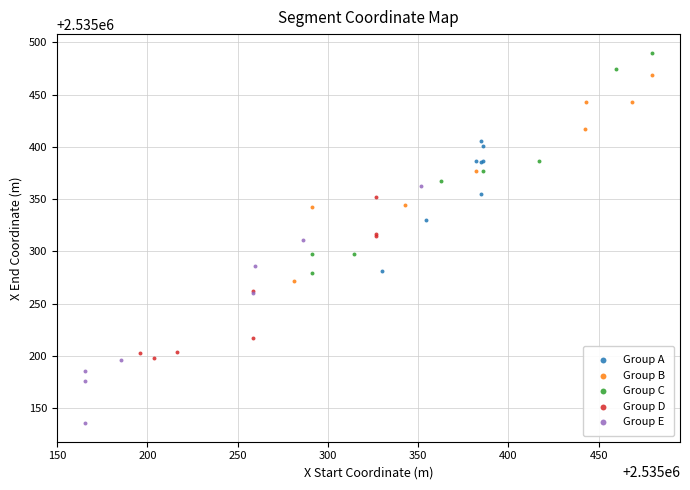

Which series contains the lowest Y value?

Group E